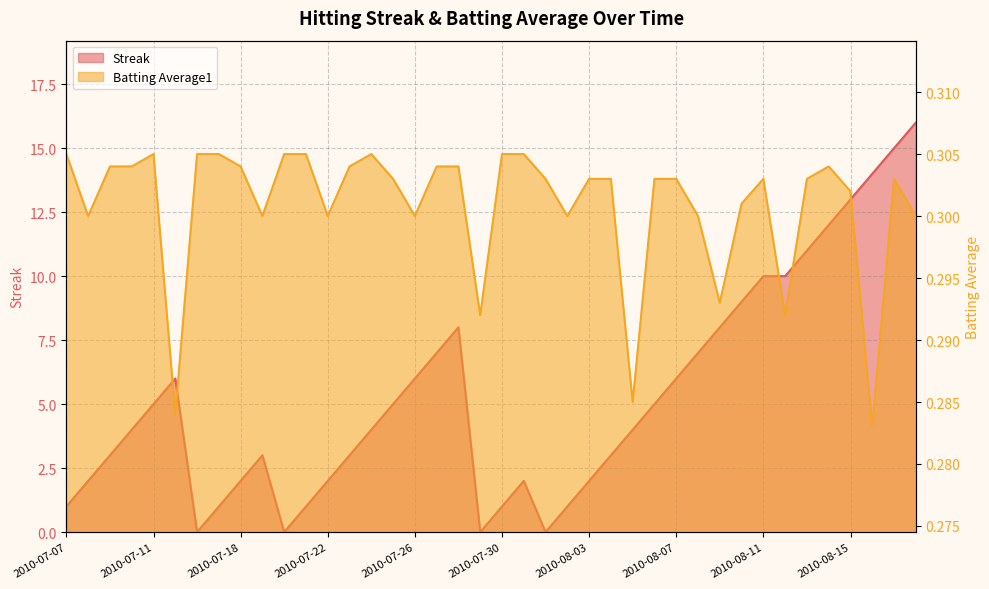

How many intersections are there between Streak and Batting Average1?

8